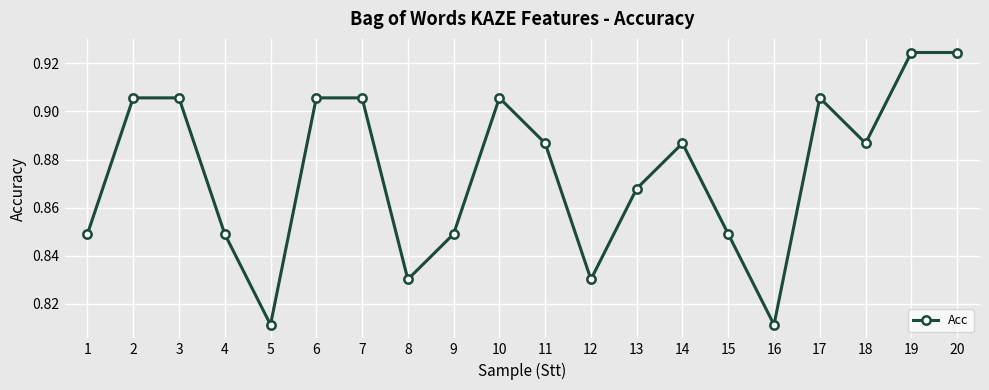

What is the sum of all values?

17.5